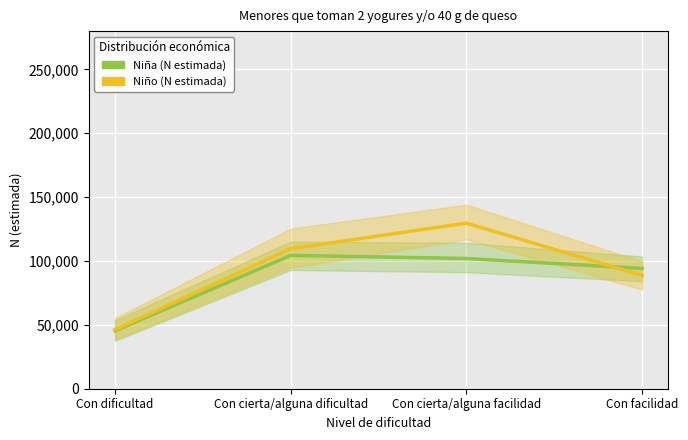

What is the label of the 3rd point from the left?

Con cierta/alguna facilidad